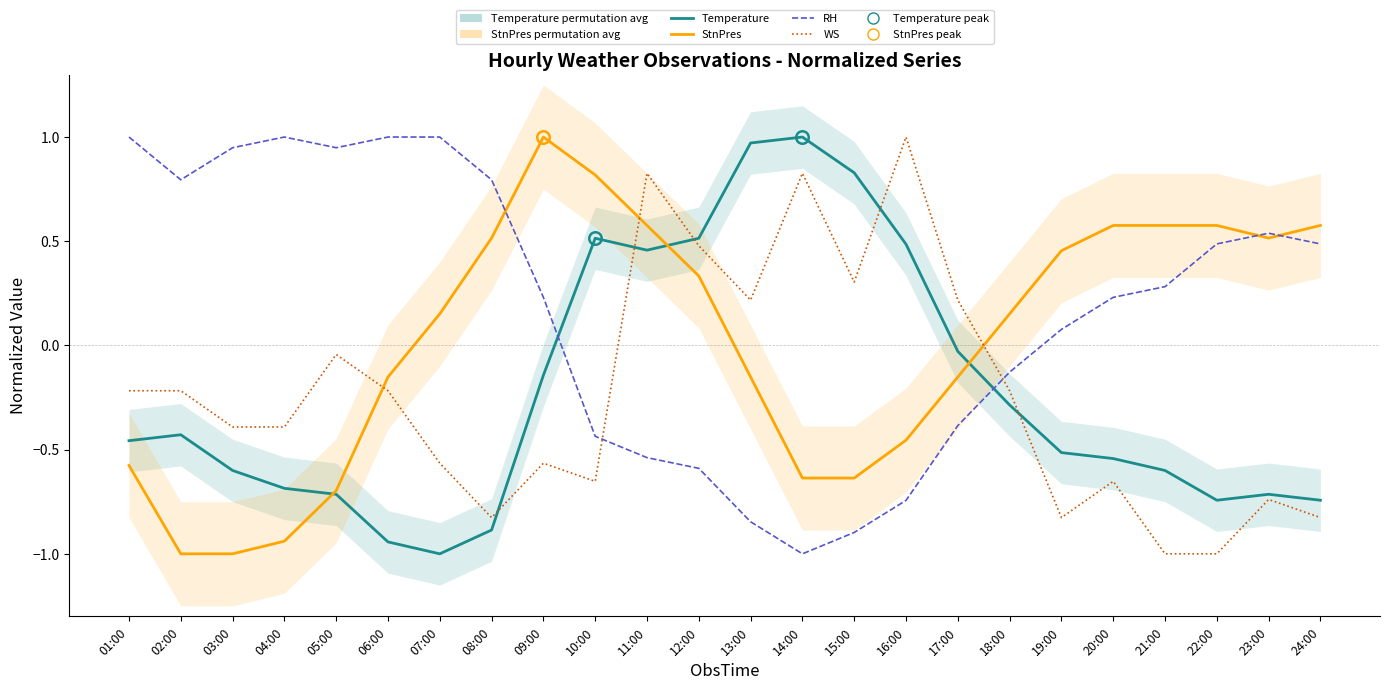

List the series in order of their peak value, lowest first.

Temperature, StnPres, RH, WS